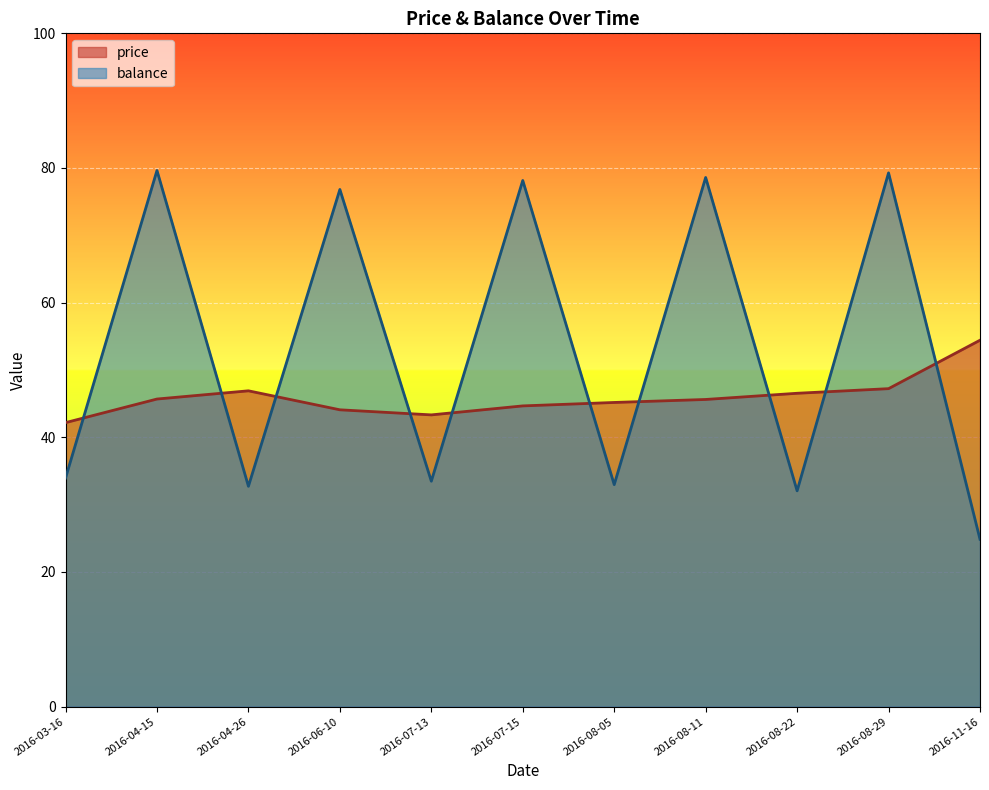

Is the value of price at 2016-07-13 greater than the value of balance at 2016-08-22?

Yes